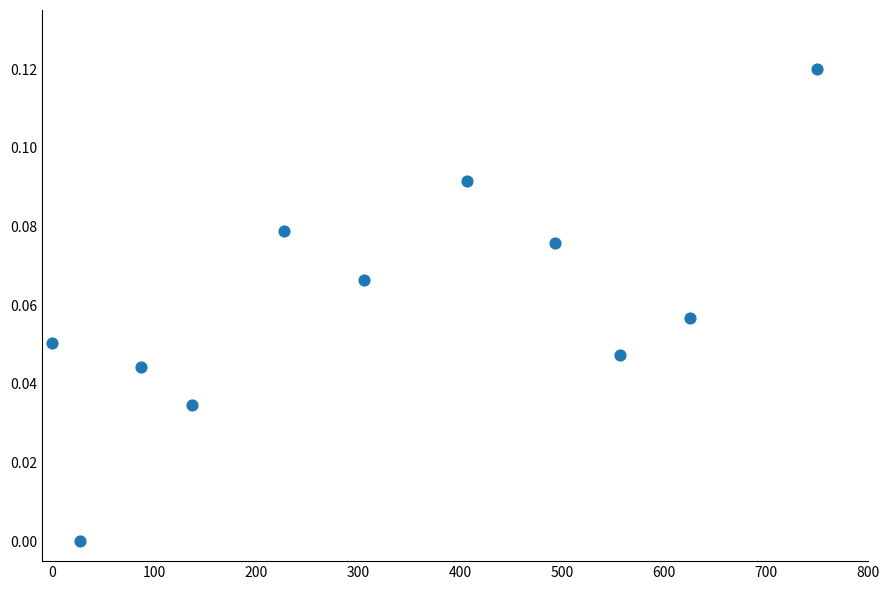

What is the range of X values (max minus min)?

750.0